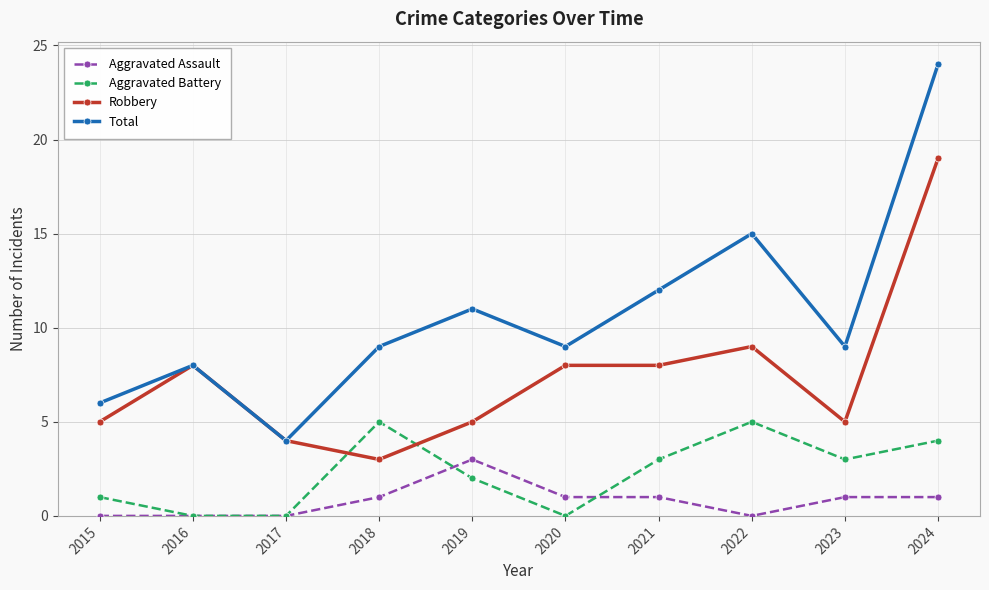

Which category has the highest value across all series?

2024